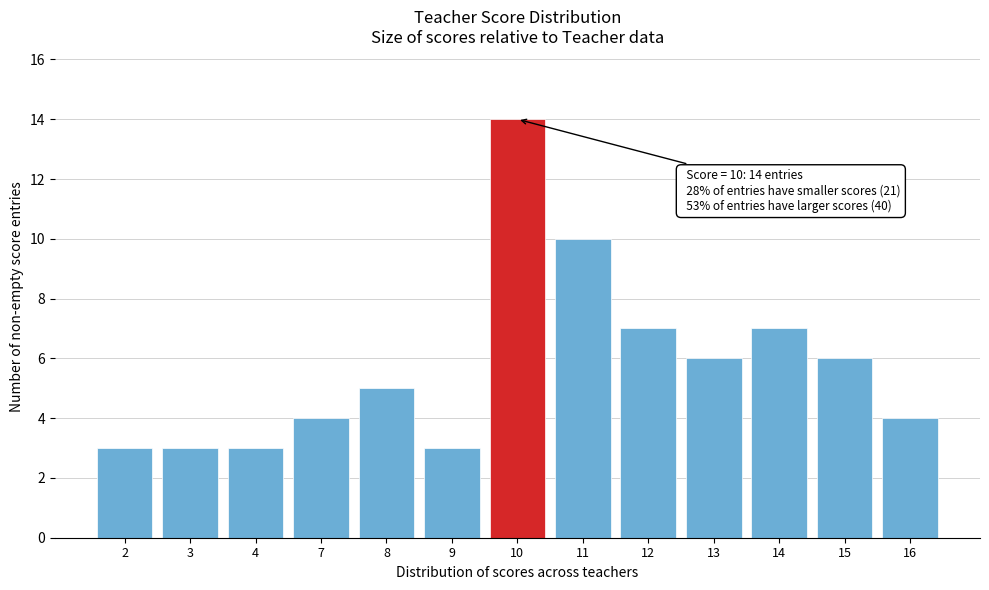

Reading right to left, list all the values displayed in this chart.

16=4	15=6	14=7	13=6	12=7	11=10	10=14	9=3	8=5	7=4	4=3	3=3	2=3